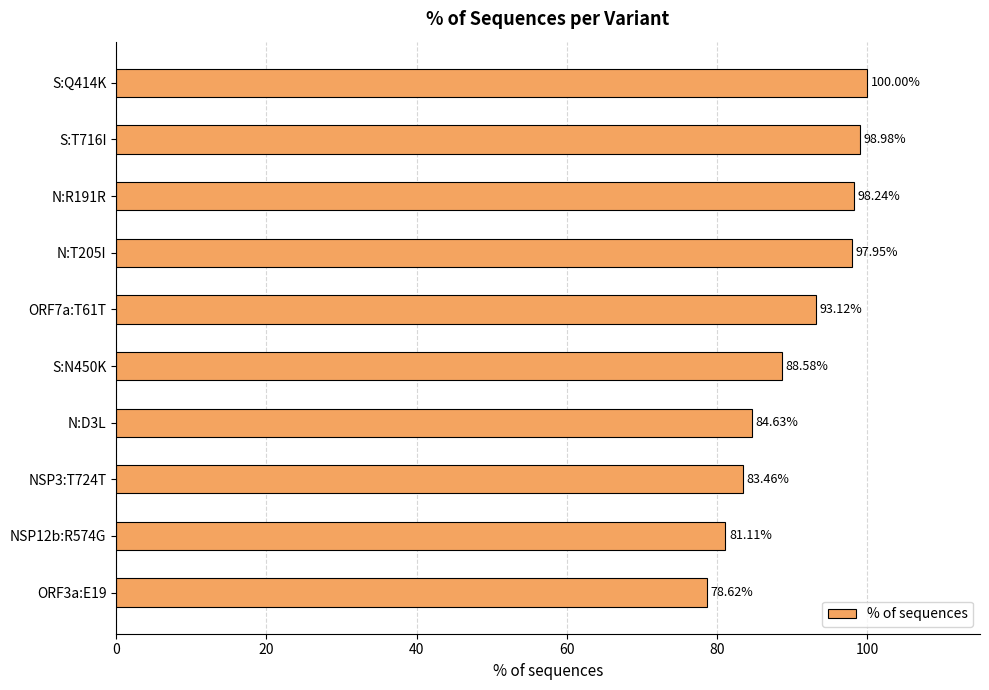

What is the change in value from S:Q414K to S:N450K?

-11.4